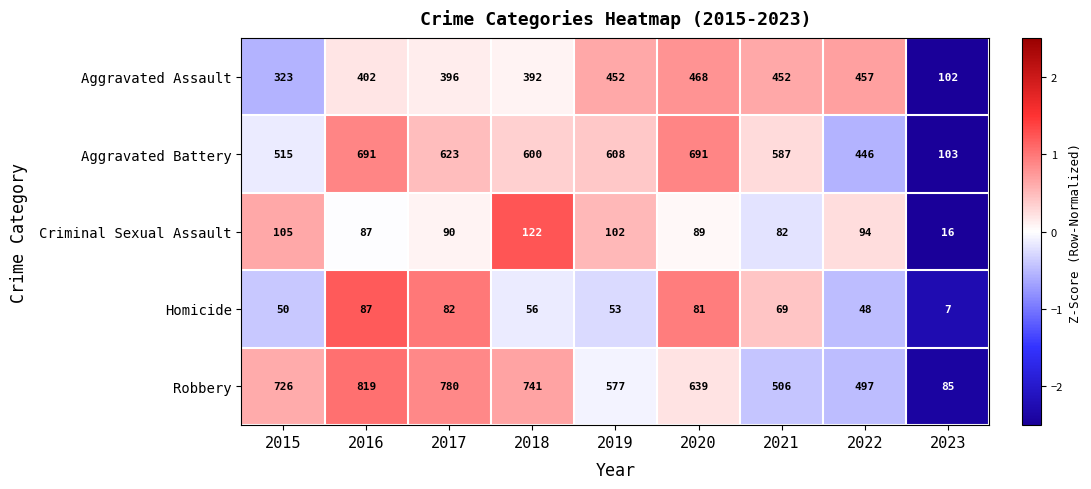

The Robbery series shows 639 at 2020. True or false?

True